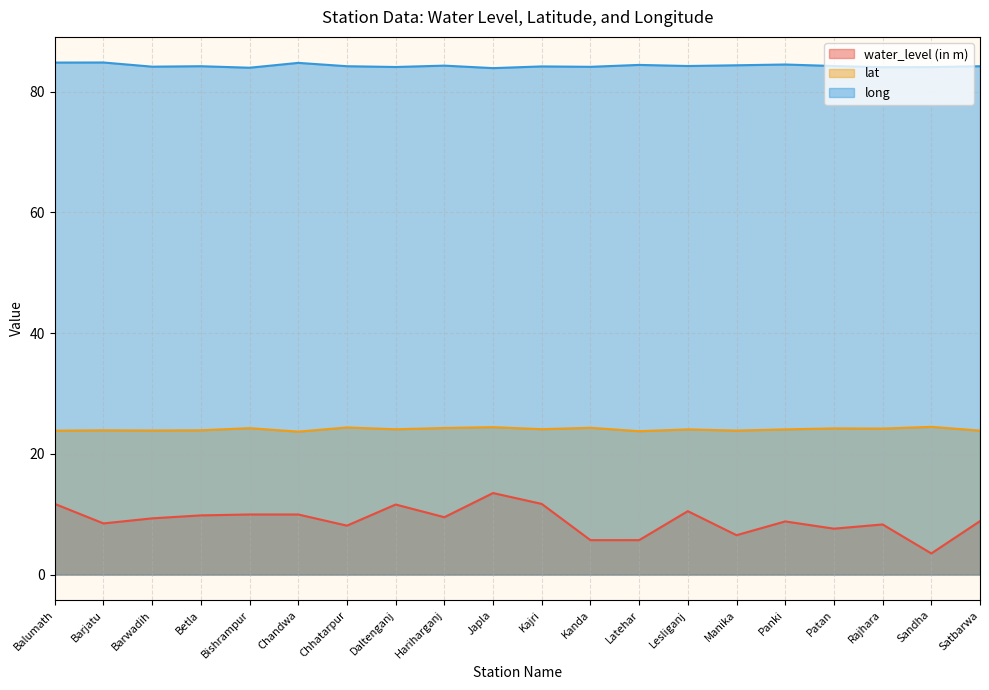

Is it true that lat equals 35.3 at Barjatu?

False